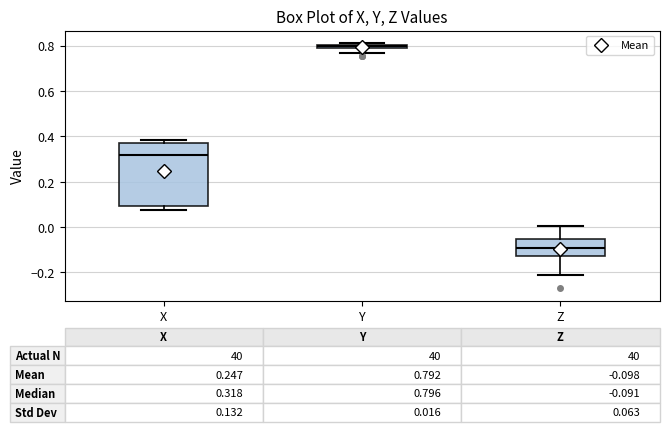

Which box's median line is the lowest?

Z